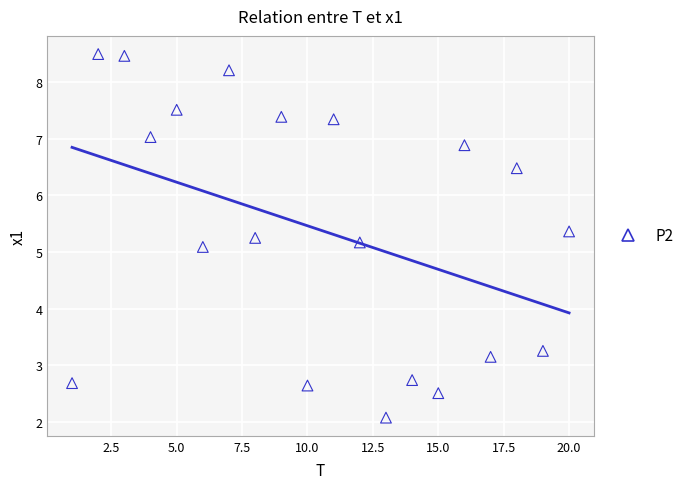

What is the range of Y values (max minus min)?

6.4